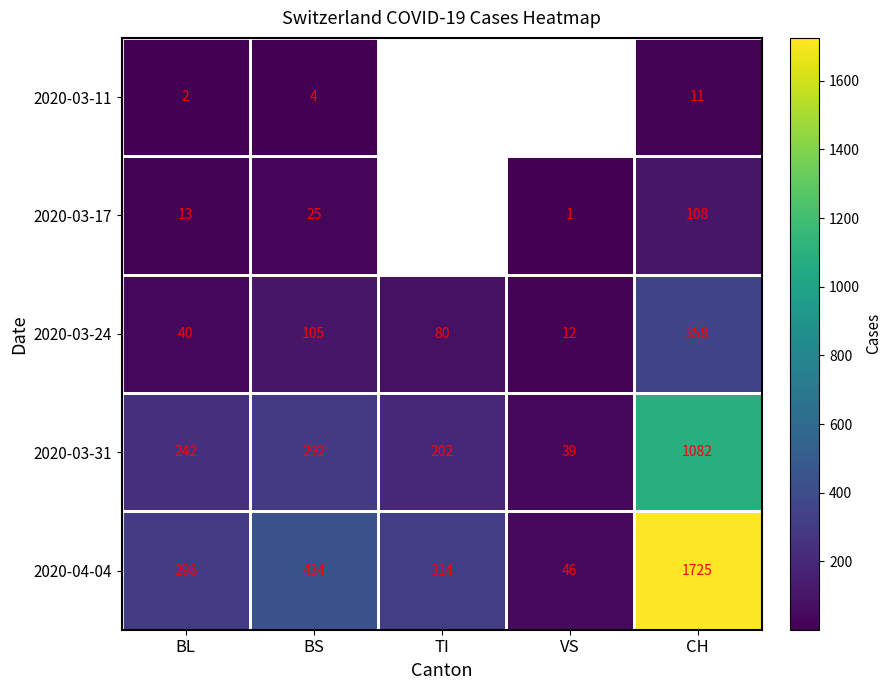

The 2020-03-17 series shows 47 at CH. True or false?

False